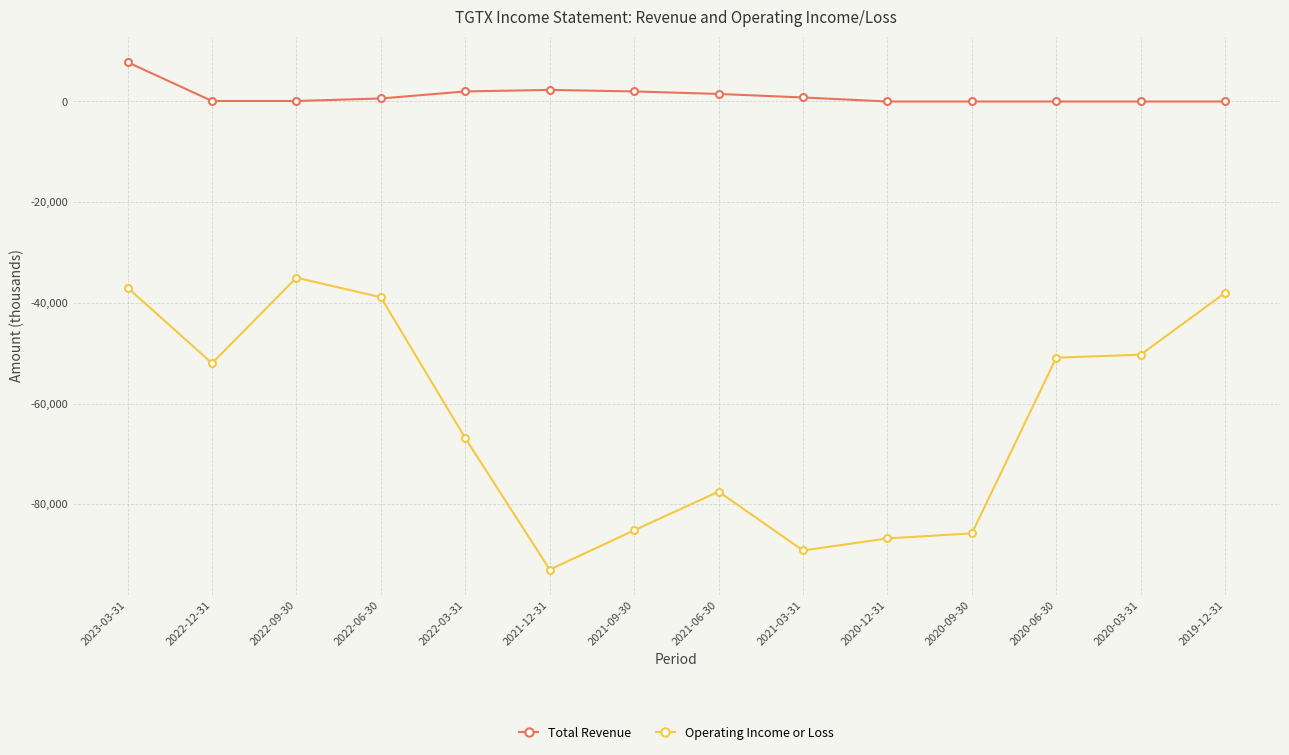

What is the highest value of the Total Revenue series?

7800